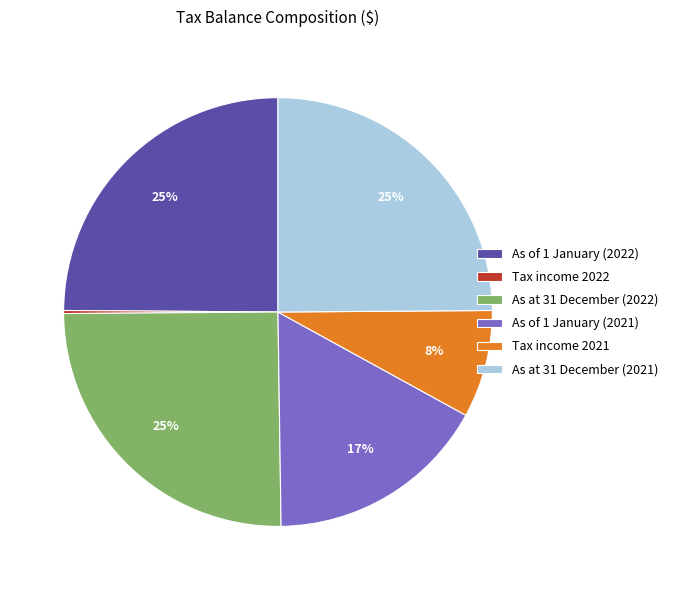

Is the sum of As at 31 December (2022) and Tax income 2021 greater than half?

No